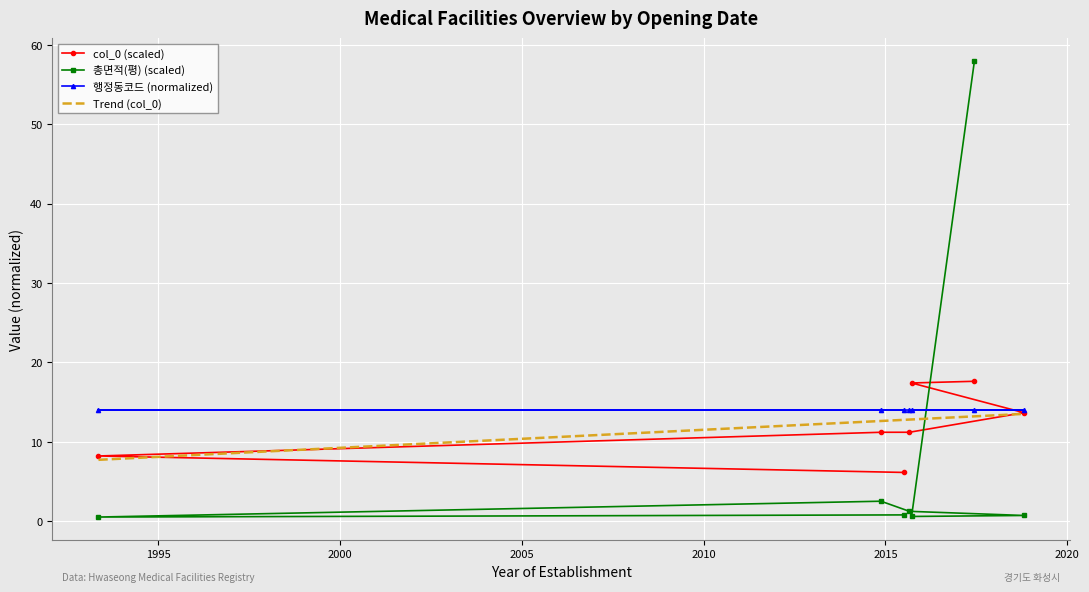

Reading right to left, what are all the values shown in this chart?

col_0 (scaled): 17.6	17.4	13.6	11.2	11.2	8.2	6.1
총면적(평) (scaled): 58.0	0.6	0.7	1.2	2.5	0.5	0.8
행정동코드 (normalized): 14.0	14.0	14.0	14.0	14.0	14.0	14.0
Trend (col_0): 13.5	13.2	12.8	12.8	12.7	12.6	7.7